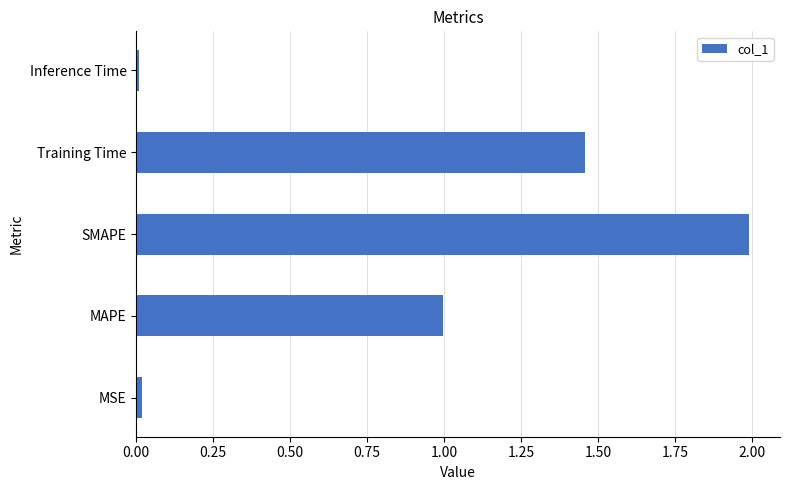

What is the difference between the maximum and second lowest values?

2.0